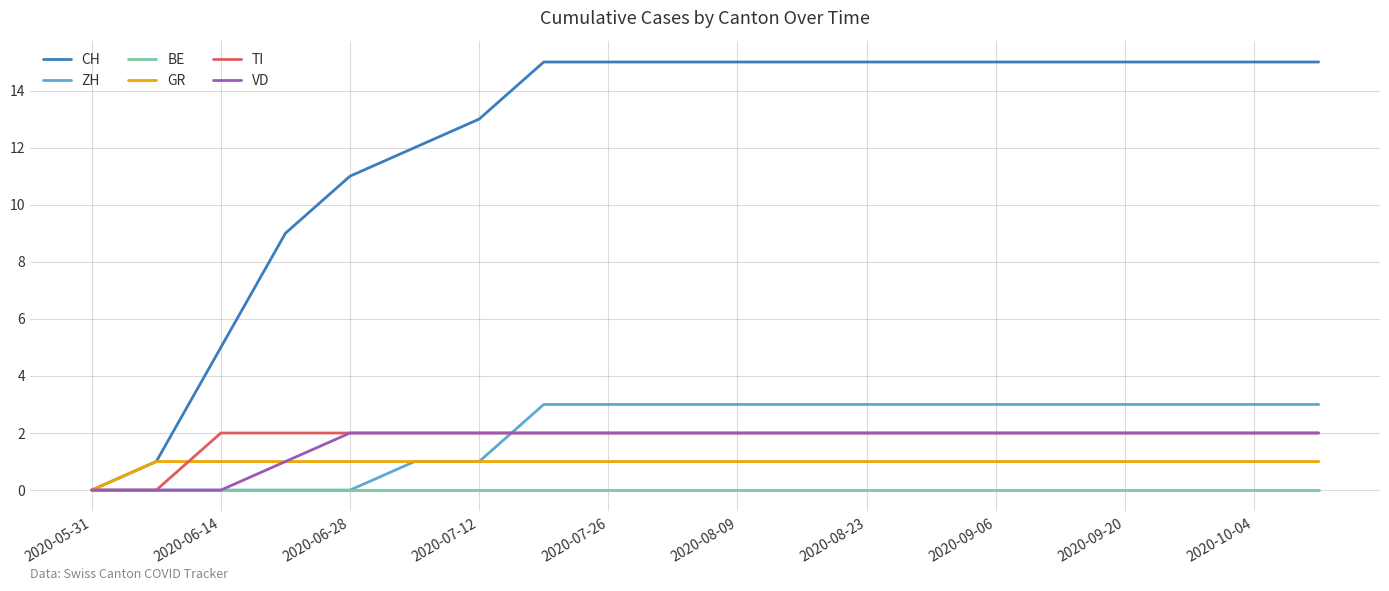

What is the highest value of the ZH series?

3